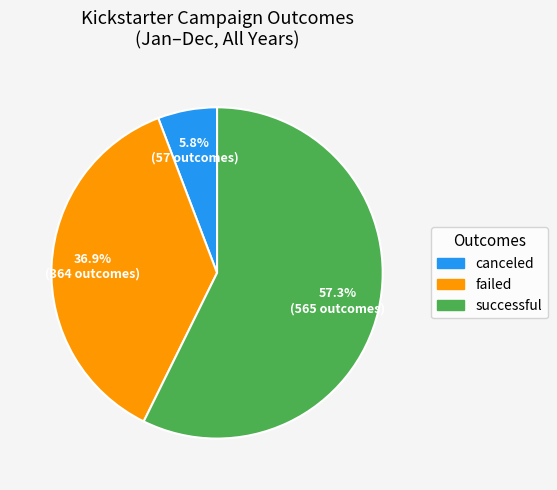

Rank the categories by value from highest to lowest.

successful, failed, canceled